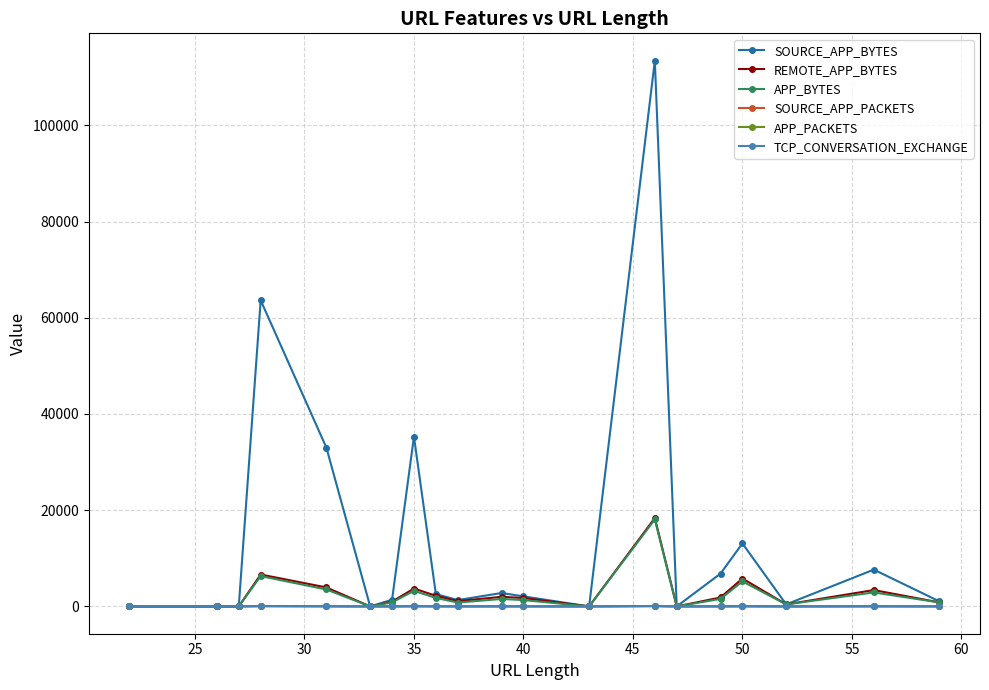

True or false: TCP_CONVERSATION_EXCHANGE and SOURCE_APP_BYTES intersect in this chart.

False